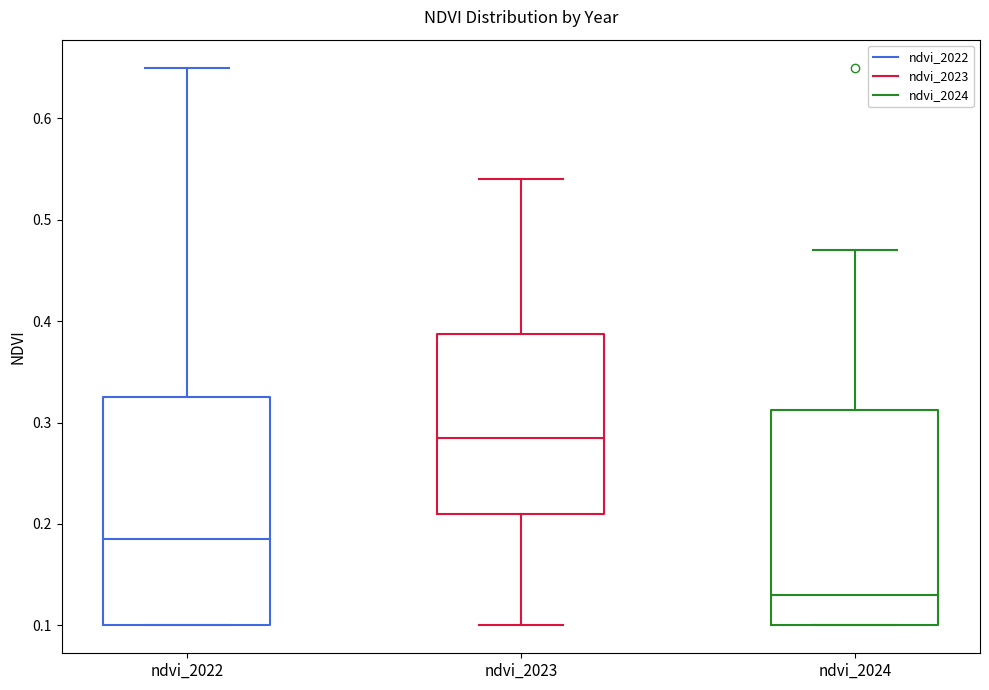

Where does the lower whisker of the box for ndvi_2023 end on the y-axis? The values are not printed on the chart, so give them approximately, as read against the axis.

0.10